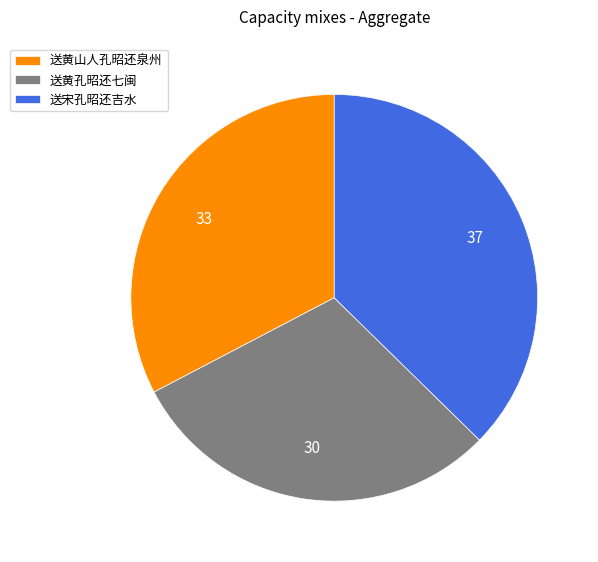

Is 送黄山人孔昭还泉州 the majority of the pie?

No